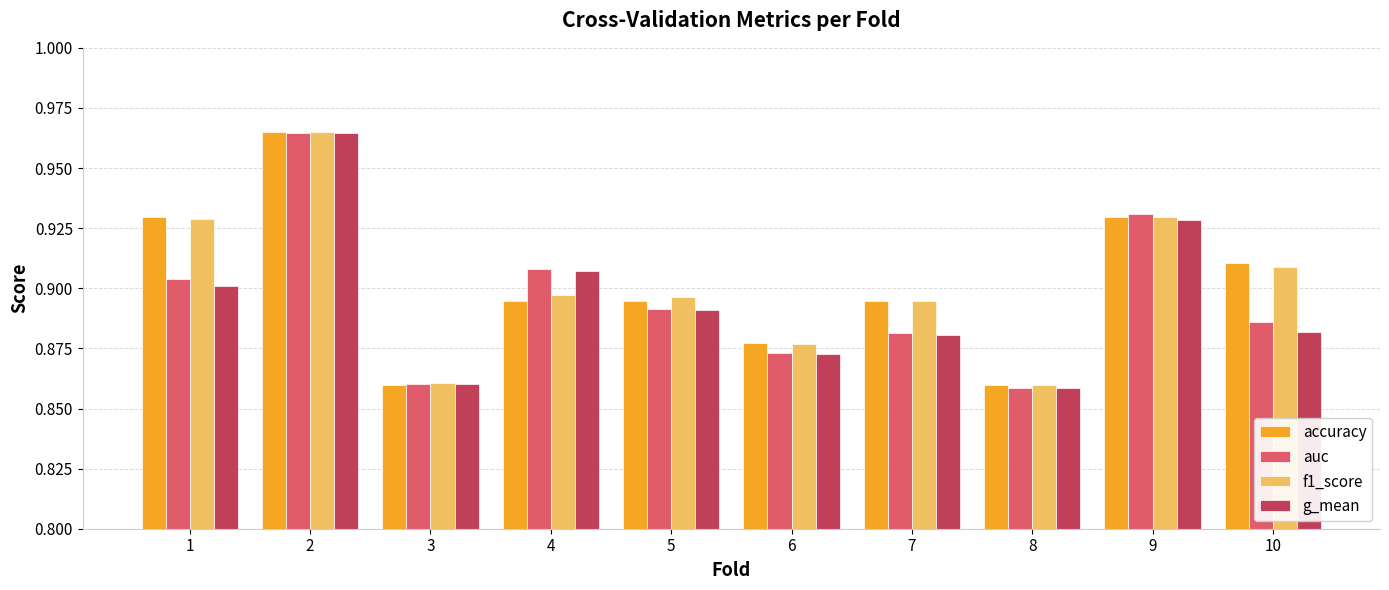

Which series changed the most between 6 and 9?

auc